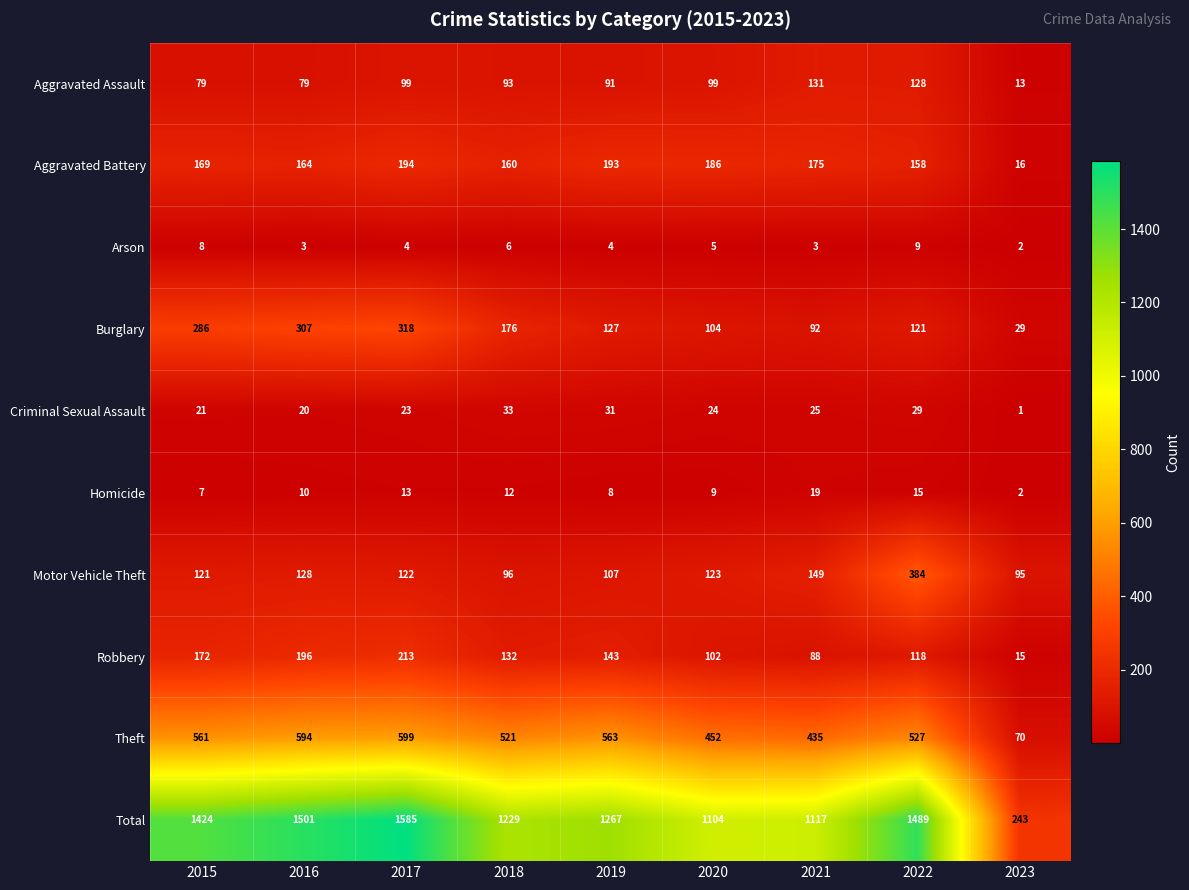

What is the difference between the maximum and second lowest values in the Arson series?

6